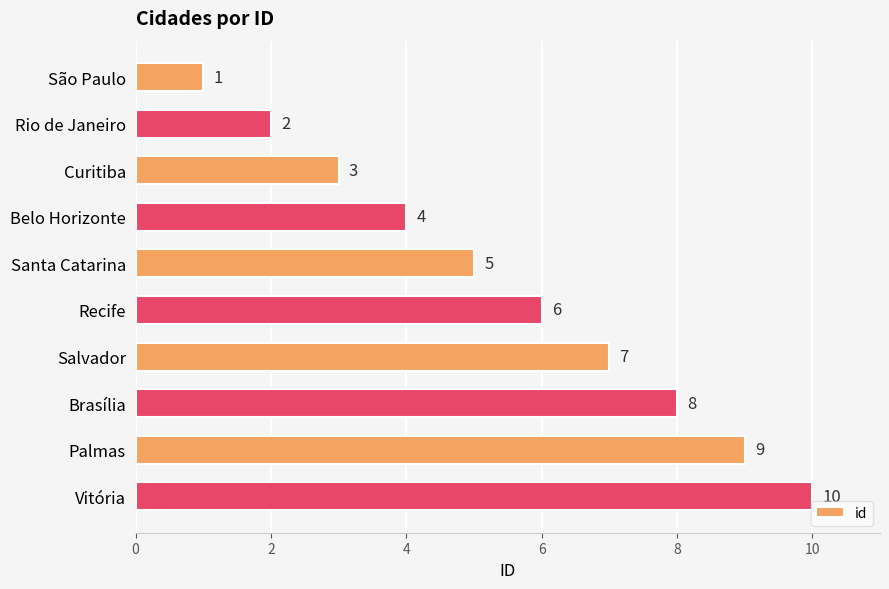

The chart shows a value of 3 at Rio de Janeiro. True or false?

False